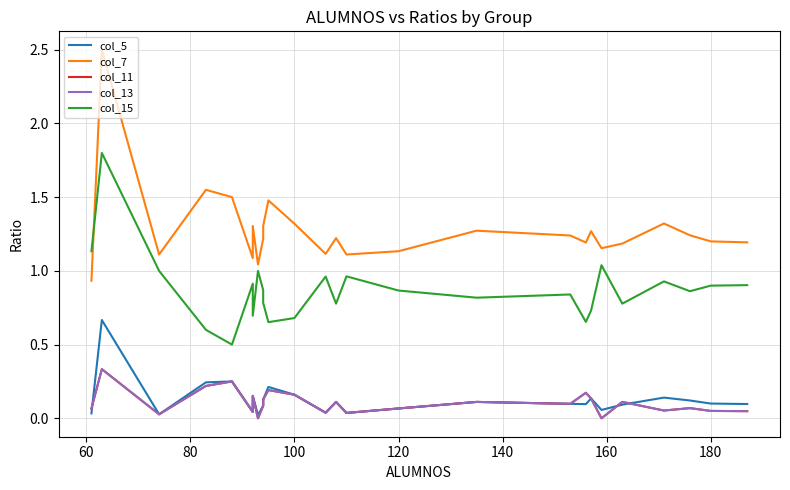

True or false: col_15 and col_11 intersect in this chart.

False